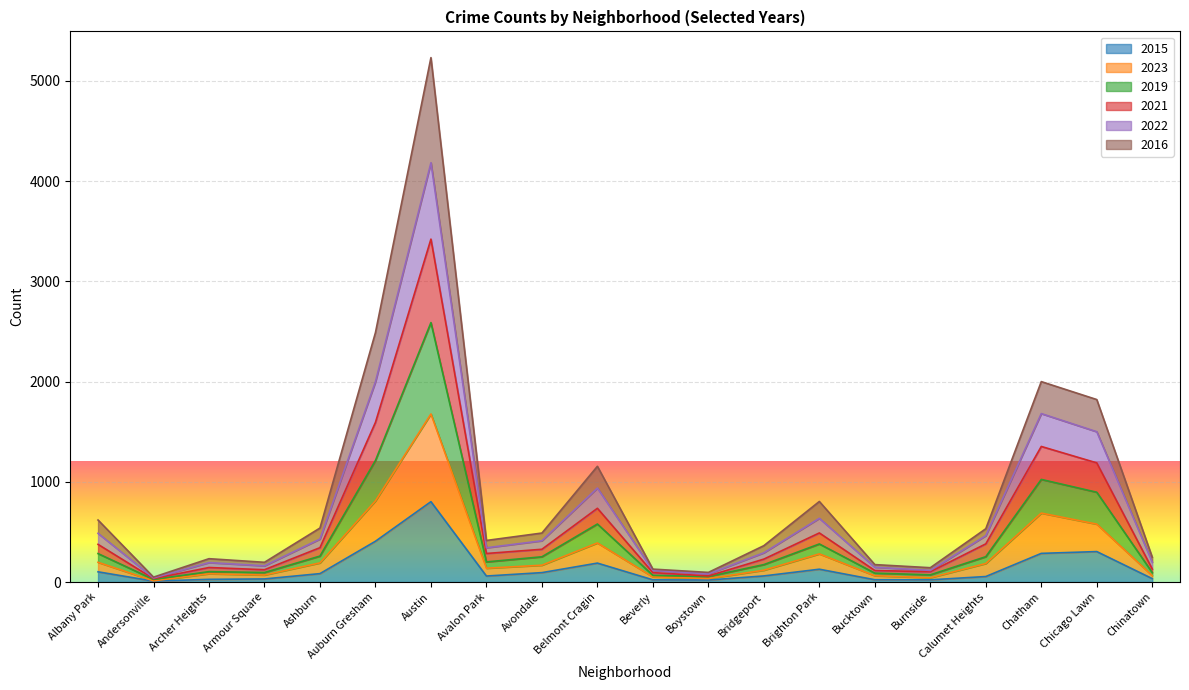

True or false: 2015 and 2016 intersect in this chart.

False